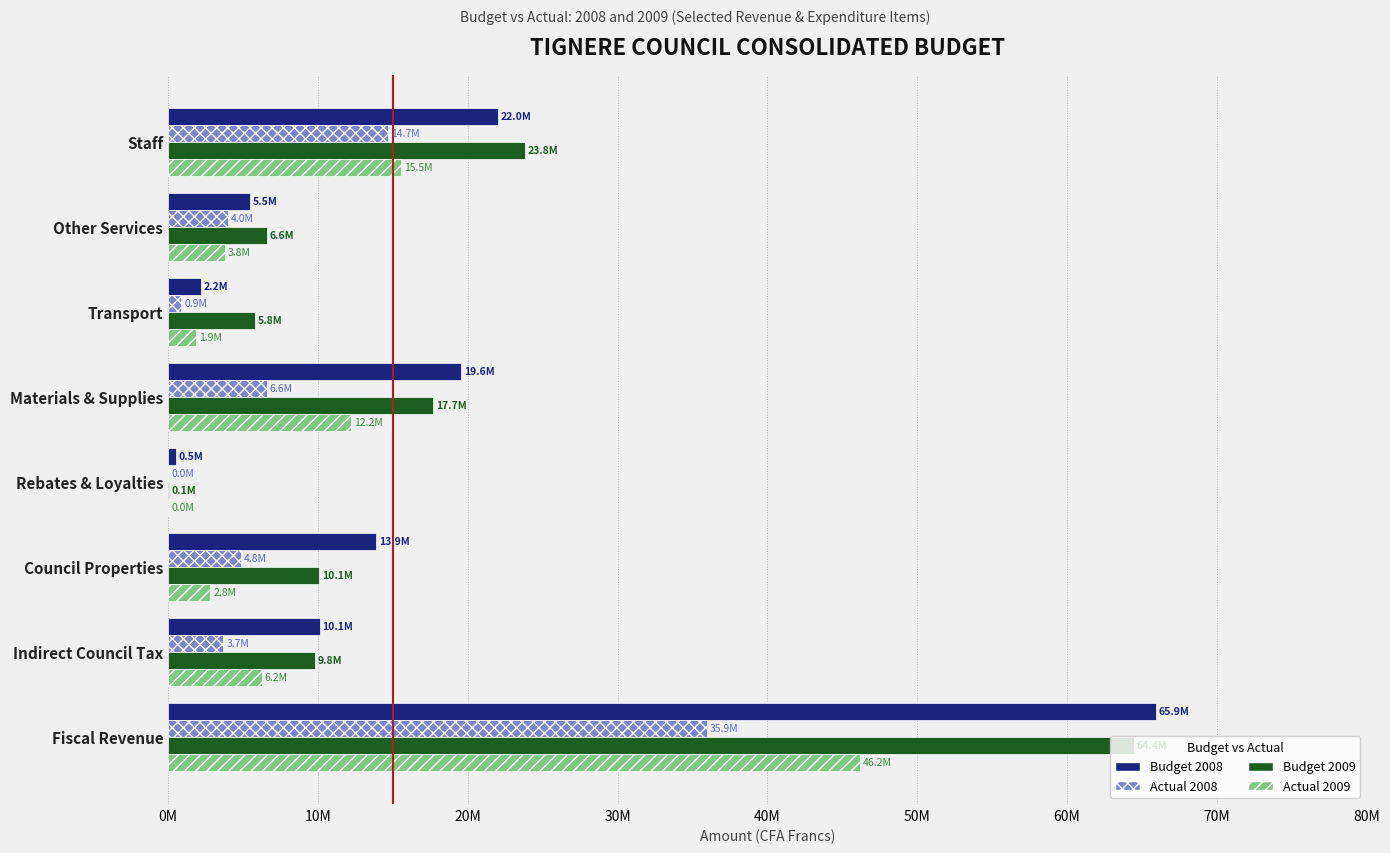

What are all the series names shown in the legend?

Budget 2008, Actual 2008, Budget 2009, Actual 2009